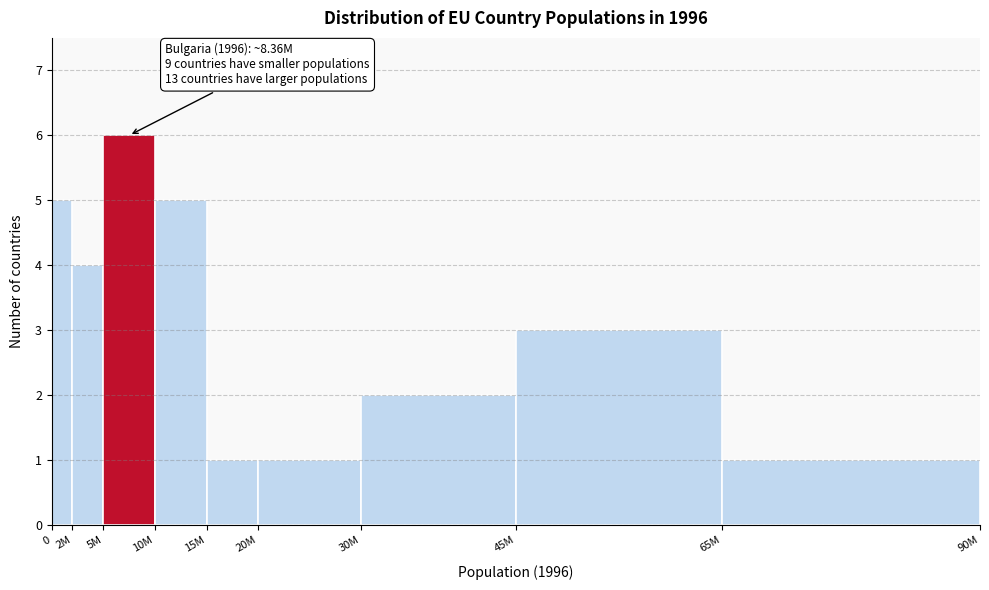

Reading right to left, extract all data points from this chart.

1	3	2	1	1	5	6	4	5